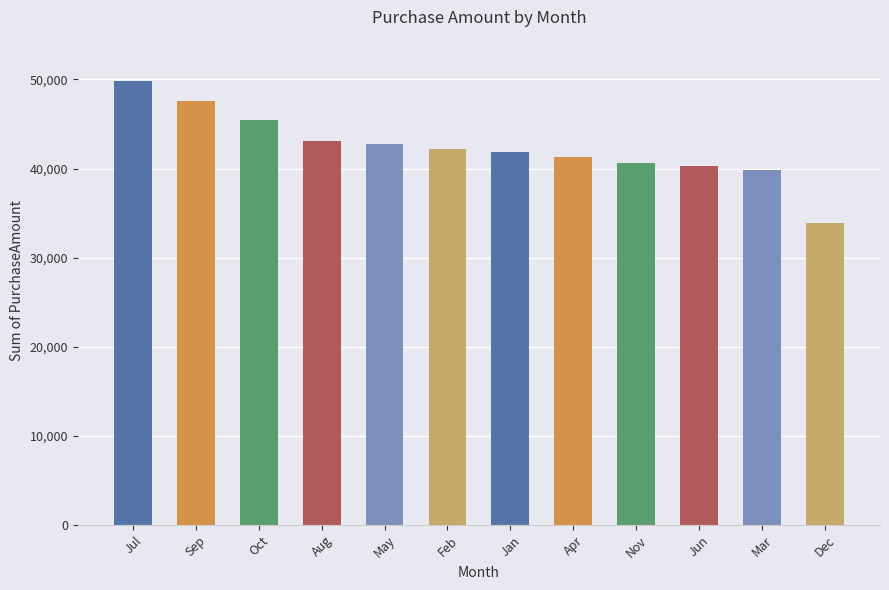

What is the label of the 4th bar from the left?

Aug